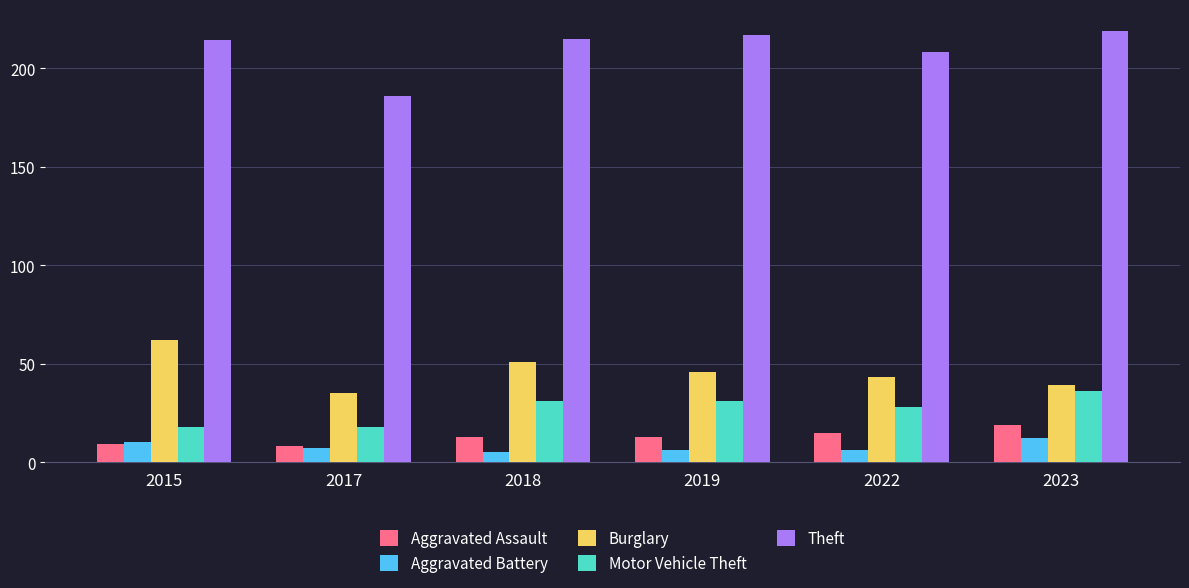

How many groups of bars are there?

6